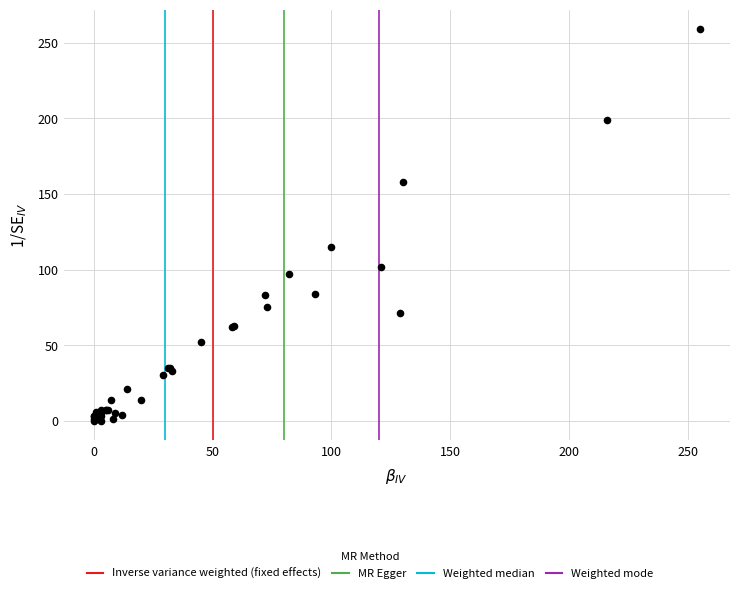

What Y value in the scatter plot is closest to 129?

115